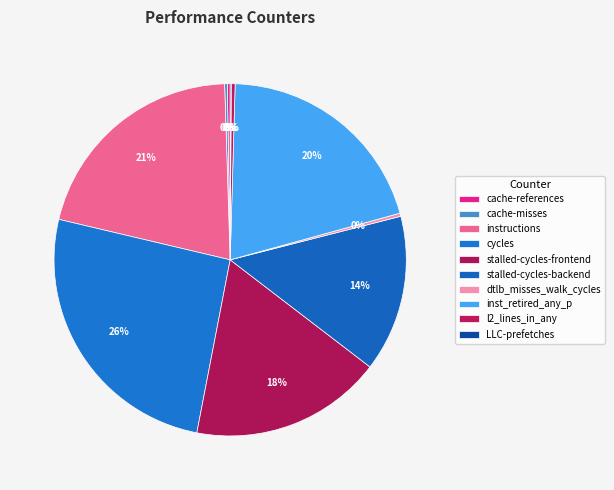

Which category has the smallest portion of the pie?

LLC-prefetches